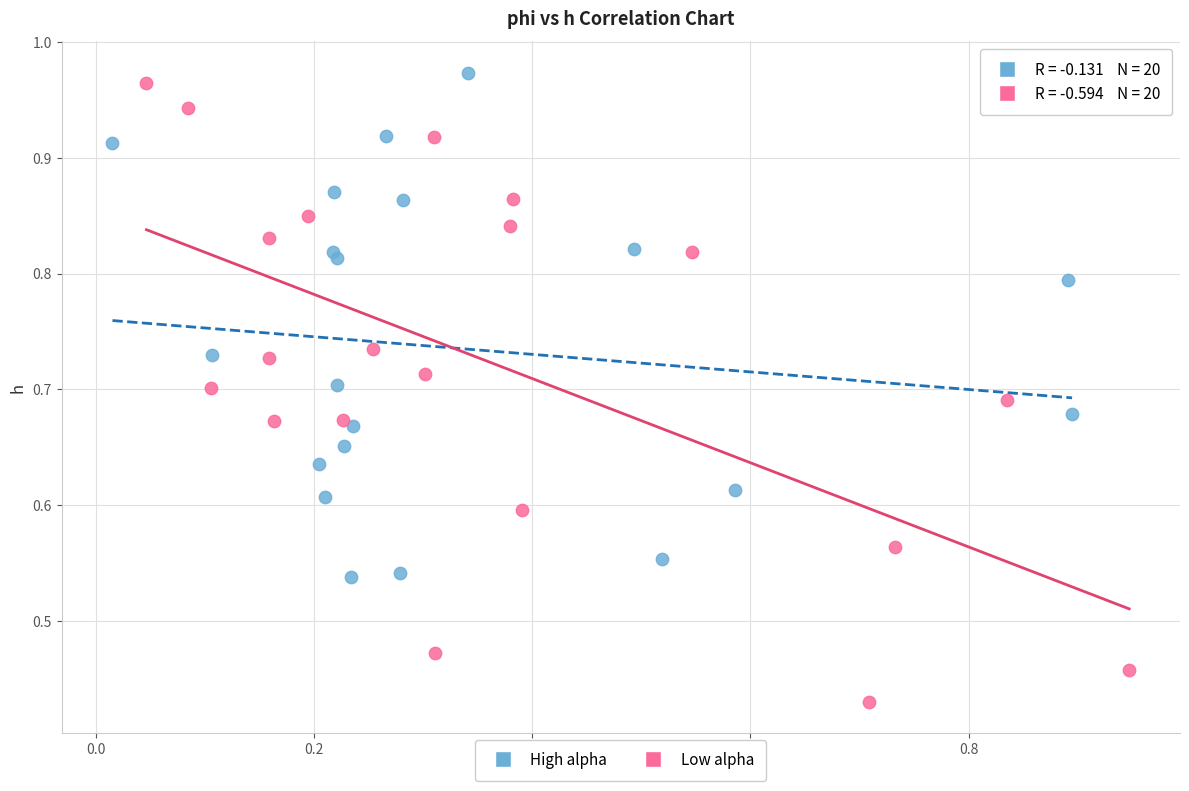

Which series reaches the maximum Y coordinate?

High alpha